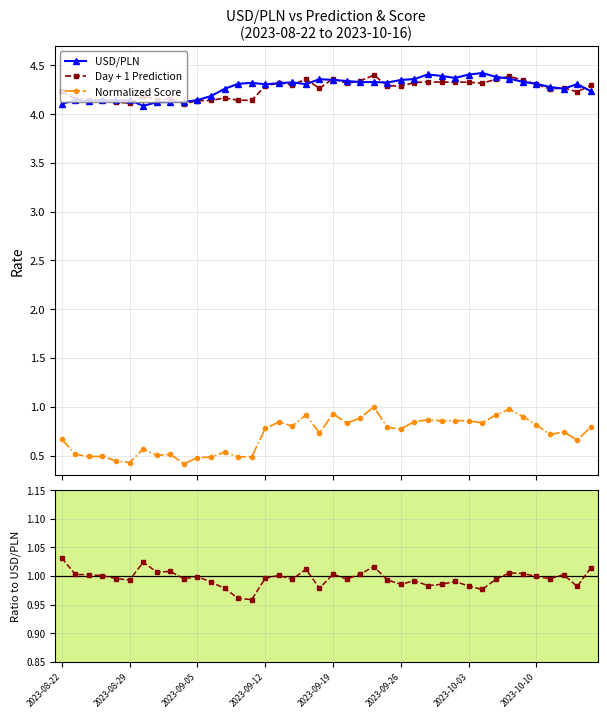

The USD/PLN series shows 1.5 at 8. True or false?

False